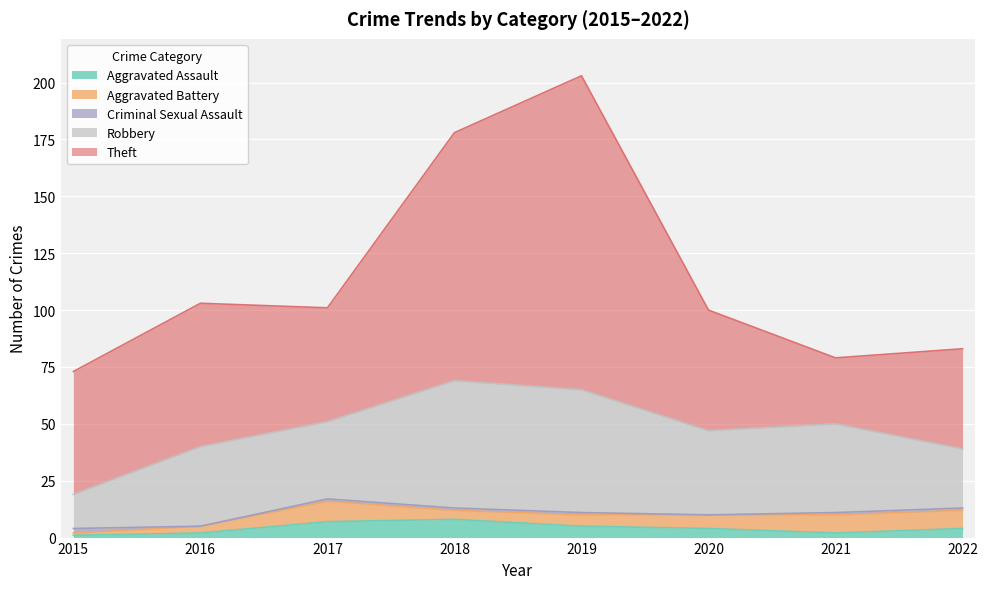

Rank the categories by Theft value from highest to lowest.

2019, 2018, 2016, 2015, 2020, 2017, 2022, 2021